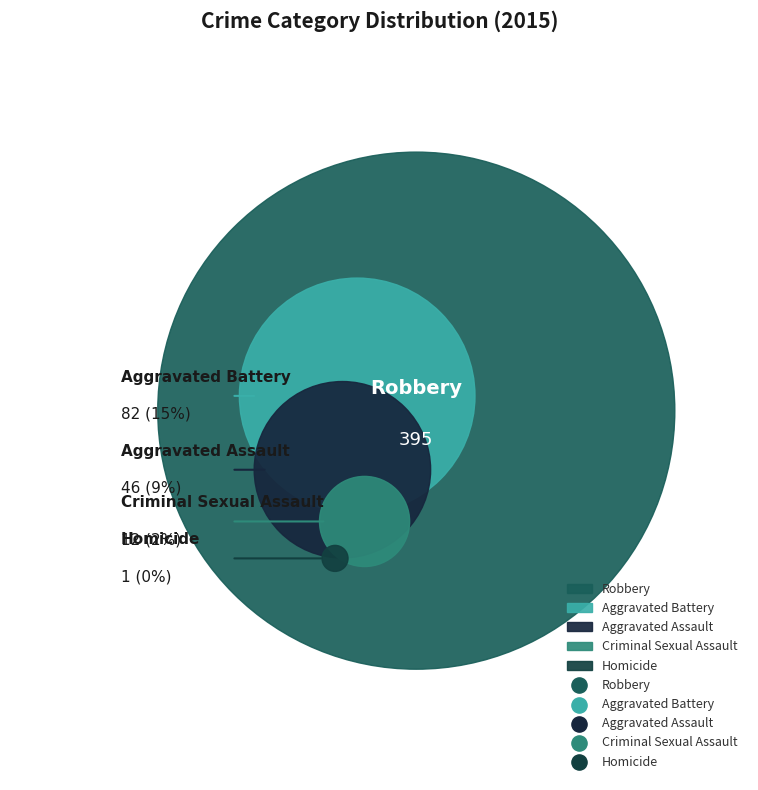

What is the majority slice?

Robbery